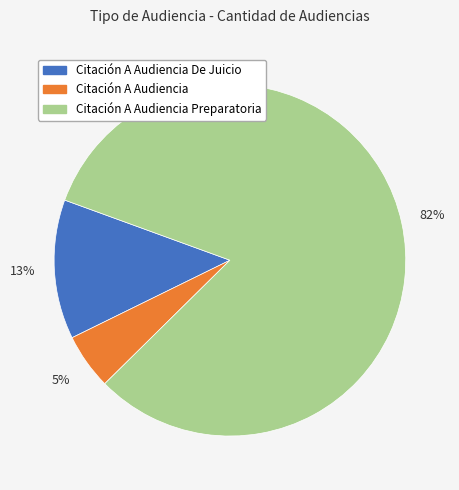

To the nearest percent, what is the difference between the largest and smallest slice percentages?

77%